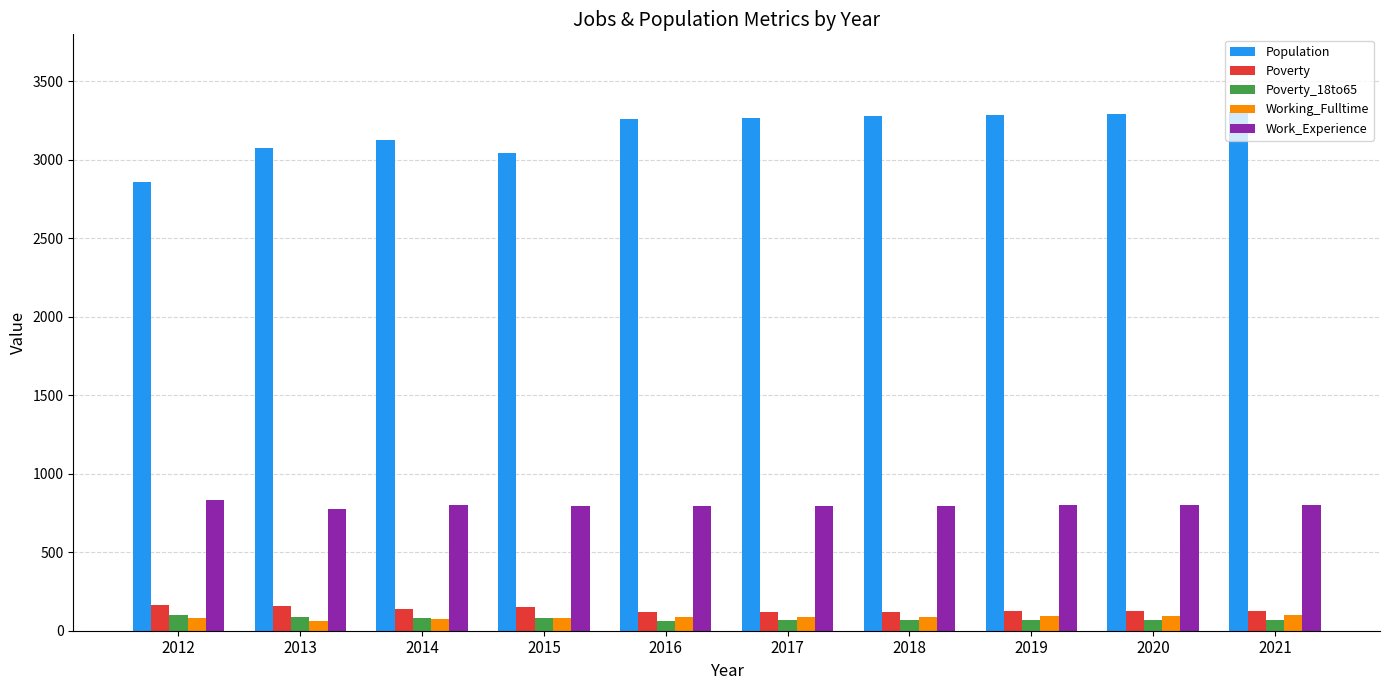

Count the number of categories in the chart.

10